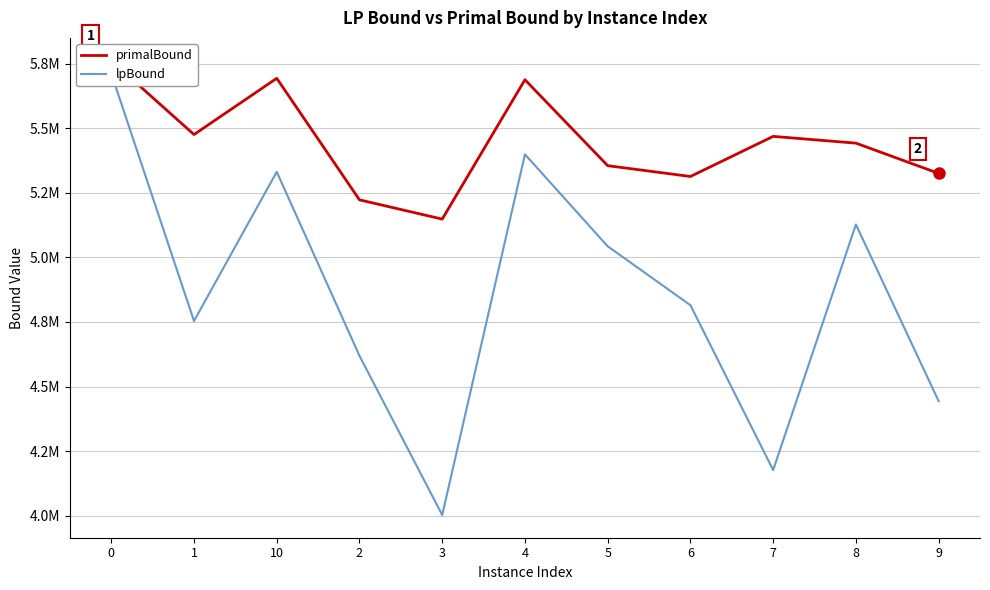

What position from the right is 5?

5